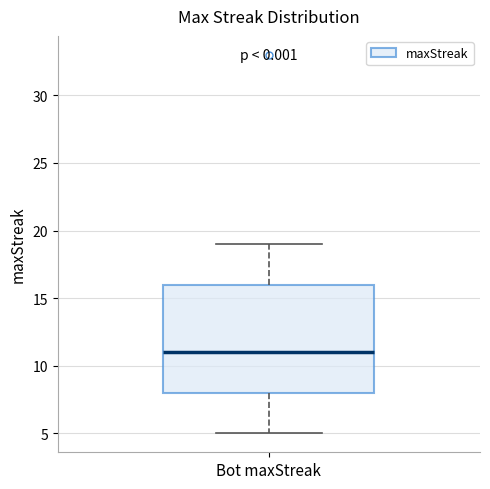

Read this box plot against the y-axis: the position of the median line, the range covered by the box, and the ends of both whiskers. The values are not printed on the chart, so give them approximately, as read against the axis.

median 11, box 8 to 16, whiskers 5 to 19